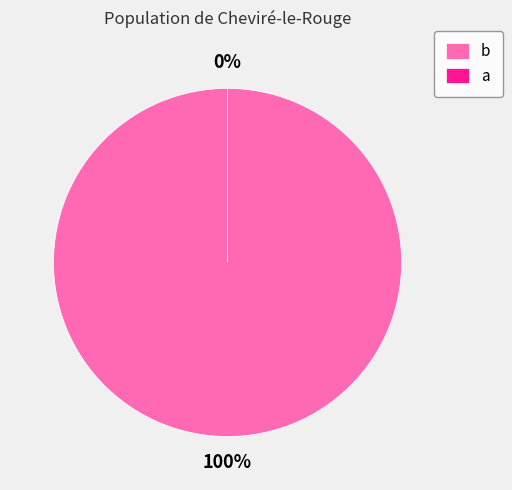

Is b the majority of the pie?

Yes